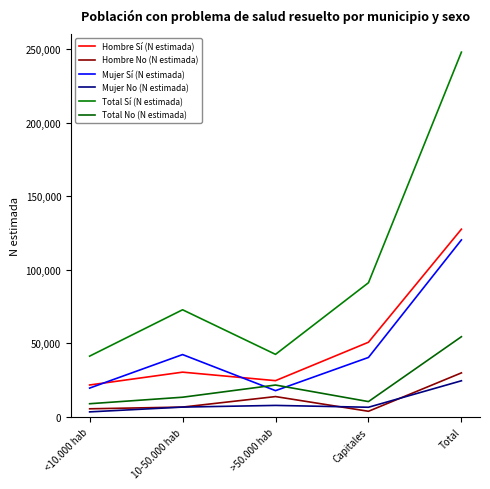

True or false: Hombre Sí (N estimada) has more than 1 interior local peaks.

False